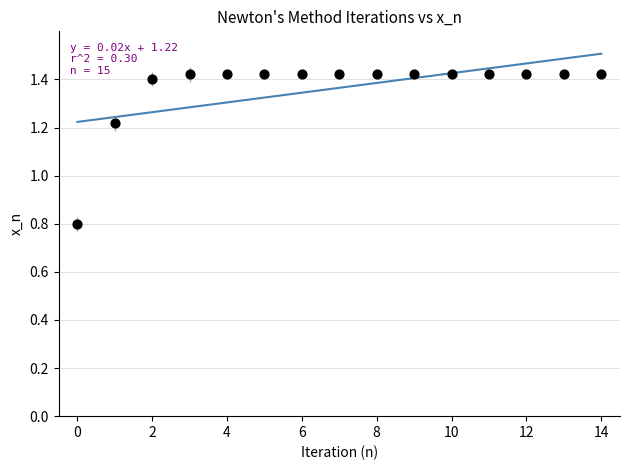

What Y value in the scatter plot is closest to 1?

0.8